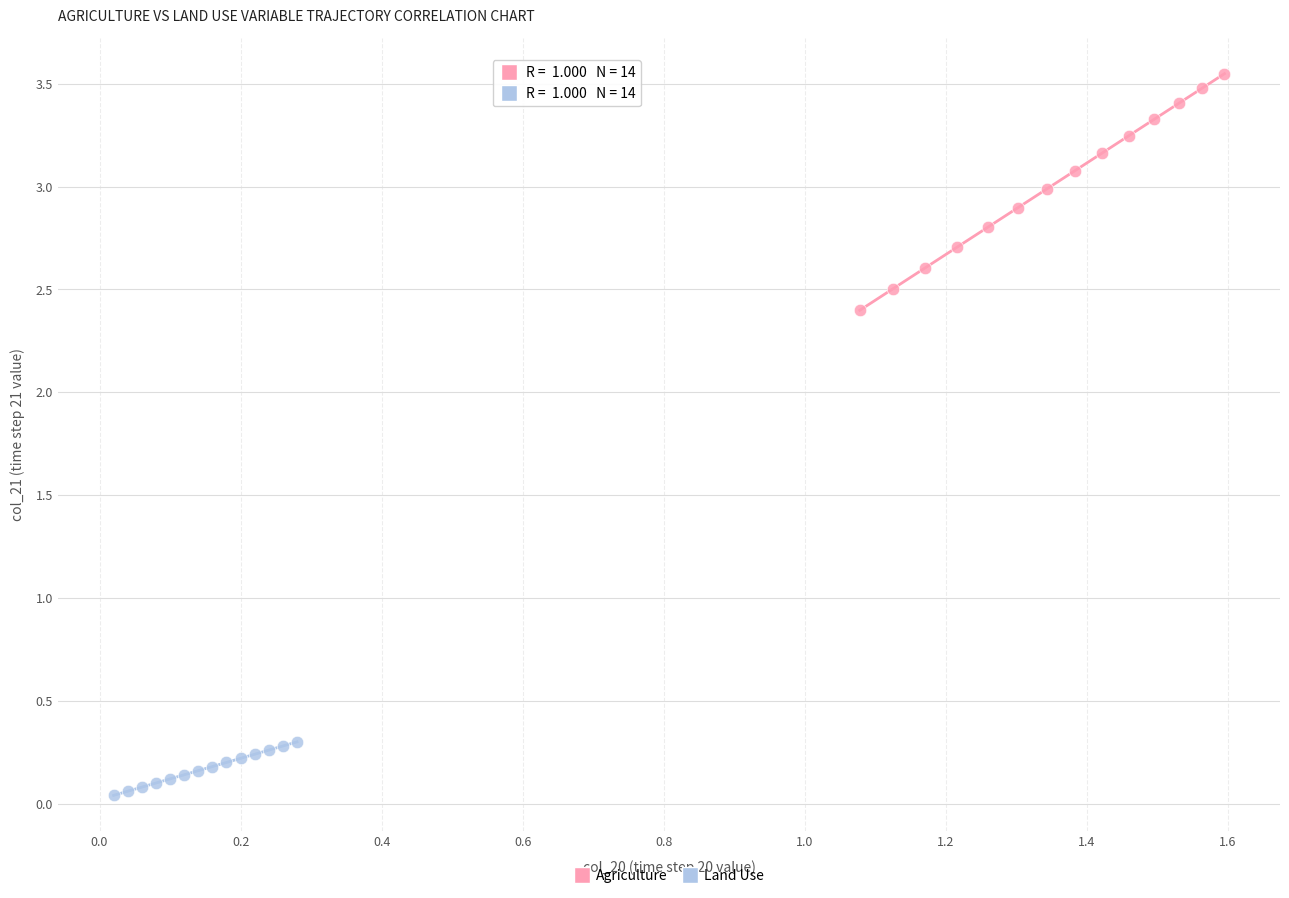

Which series has the largest Y range (max minus min)?

Agriculture